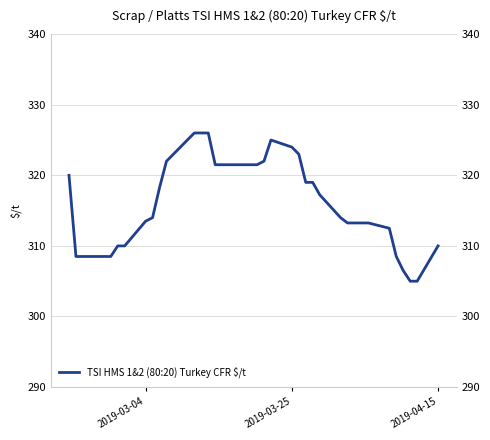

How many values are below 317?

19